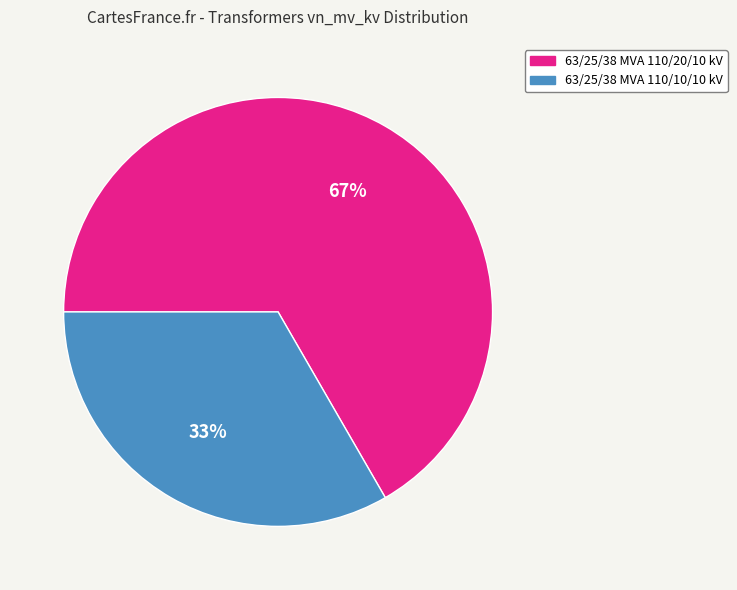

Which slice represents more than half of the pie?

63/25/38 MVA 110/20/10 kV